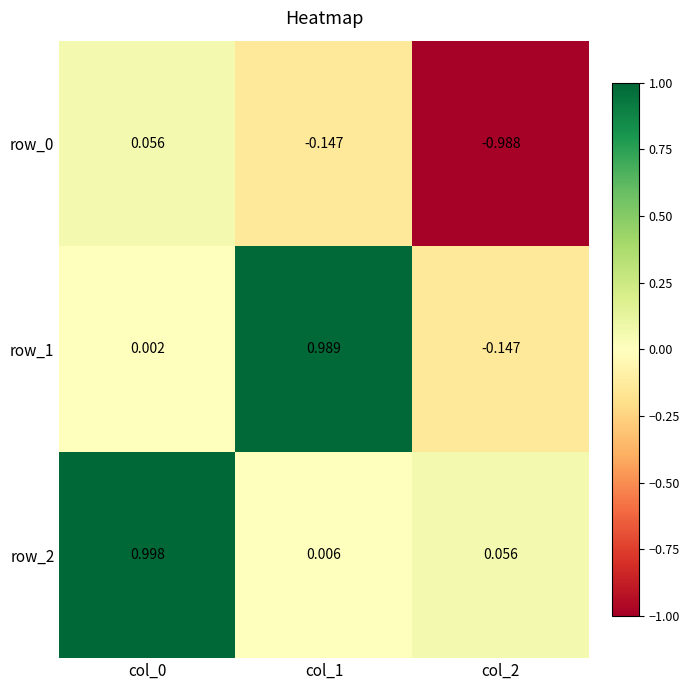

How many values in the row_0 series are below 0?

2